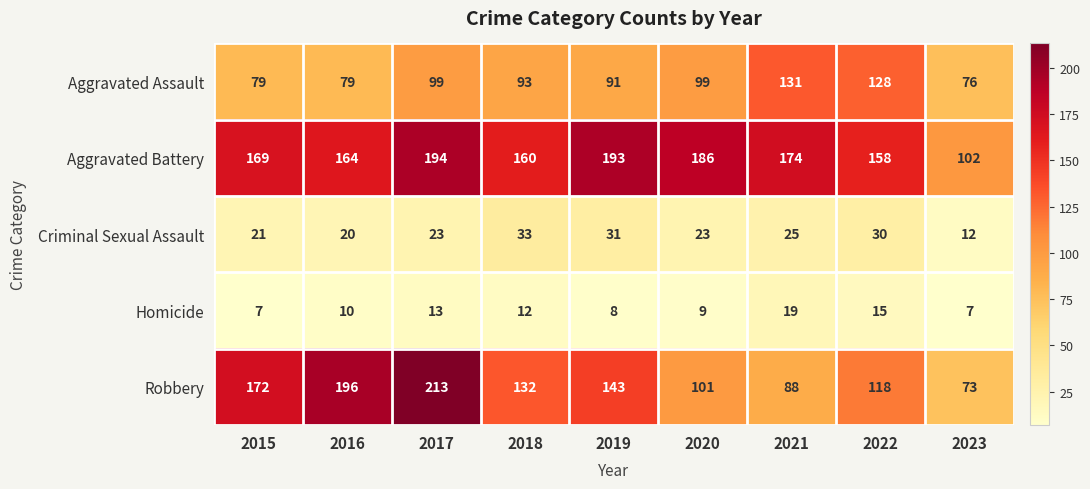

True or false: Aggravated Assault has a value of 40 at 2016.

False